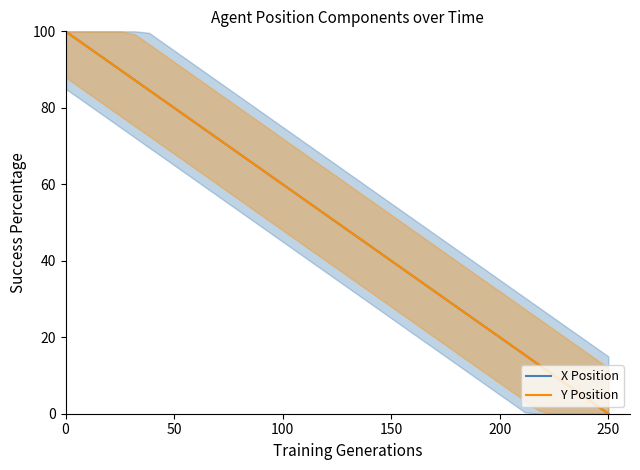

How many data points in X Position are less than 51?

20